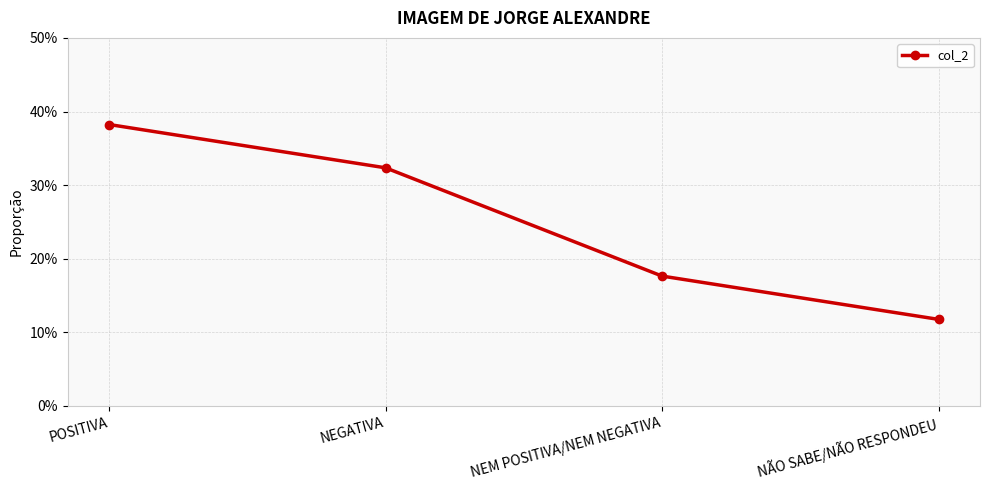

List the labels in order of value, largest first.

POSITIVA, NEGATIVA, NEM POSITIVA/NEM NEGATIVA, NÃO SABE/NÃO RESPONDEU